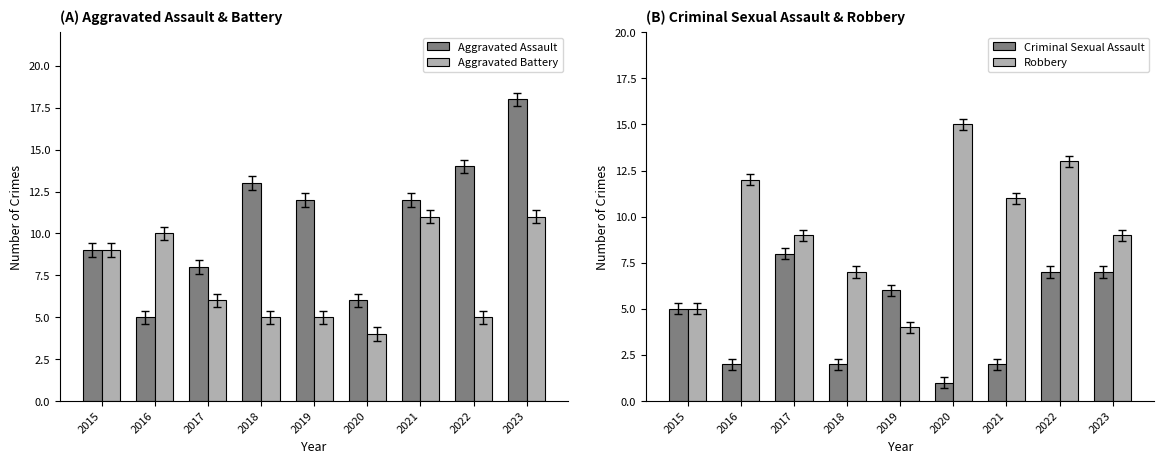

The Aggravated Assault series shows 5 at 2015. True or false?

False